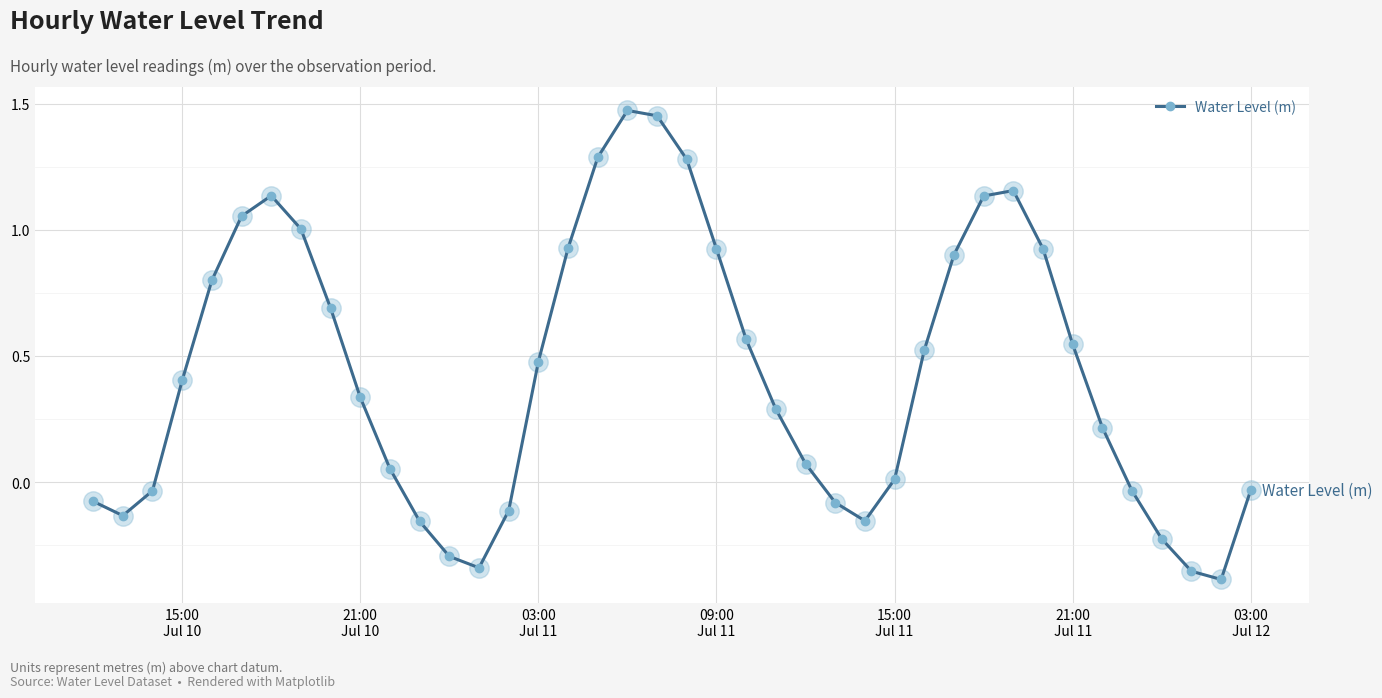

Is this an area chart (filled region under the line)?

No